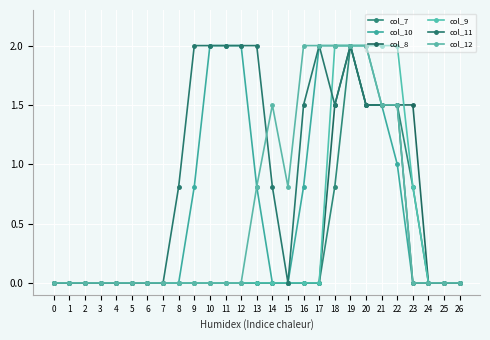

What are all the series names shown in the legend?

col_7, col_10, col_8, col_9, col_11, col_12